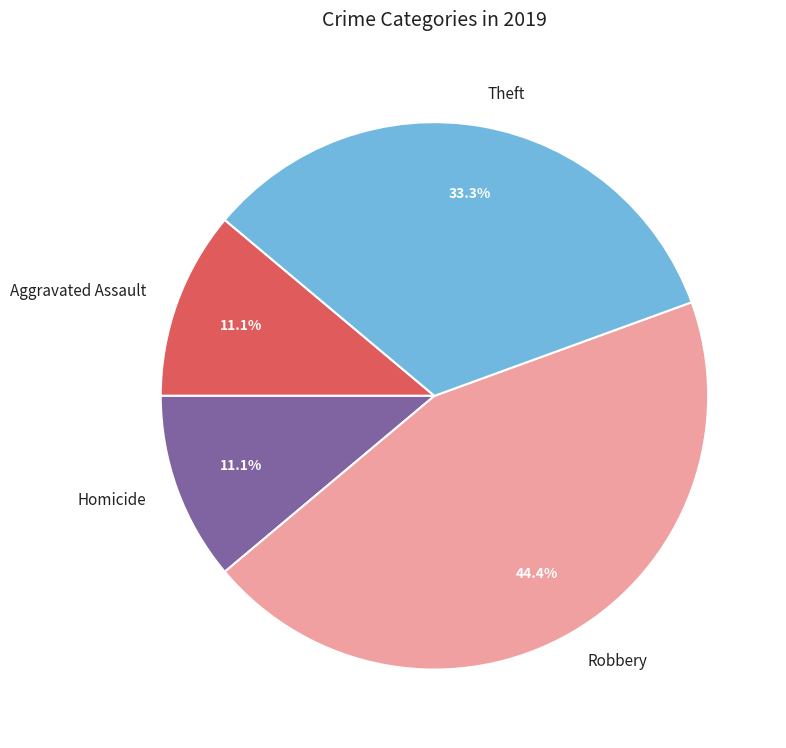

Between Robbery and Aggravated Assault, which is larger?

Robbery